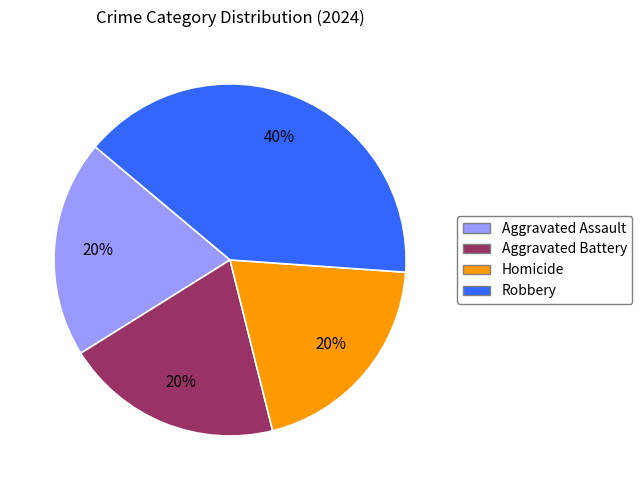

Does any single category account for the majority?

No